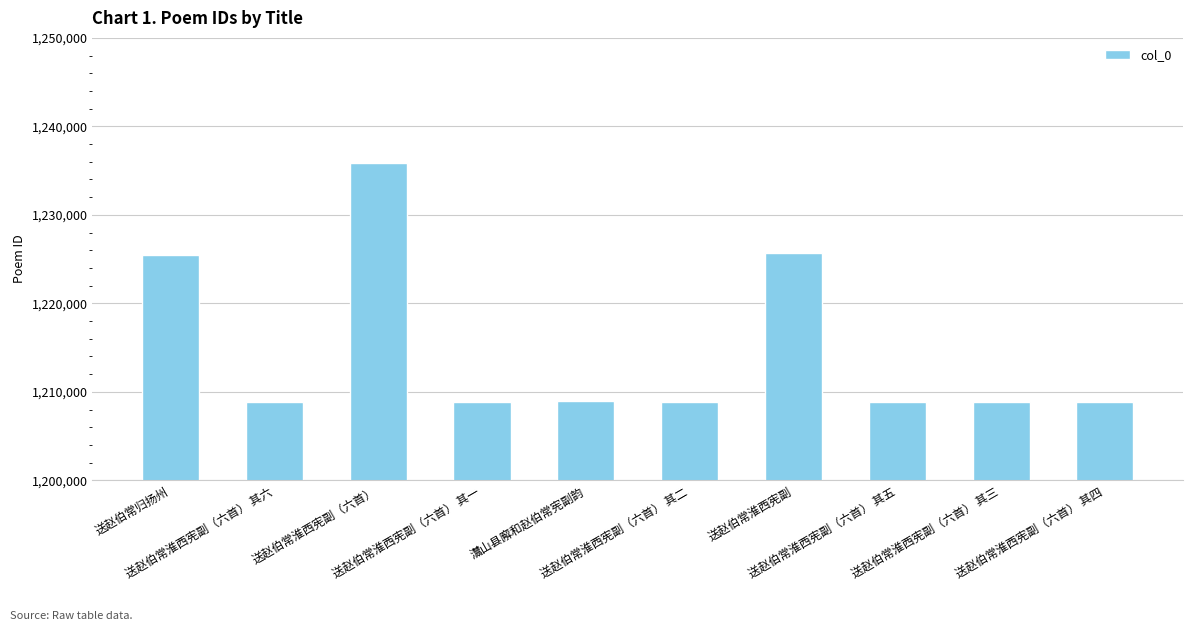

What is the sum of the values at 送赵伯常淮西宪副（六首） 其四 and 送赵伯常归扬州?

2434345